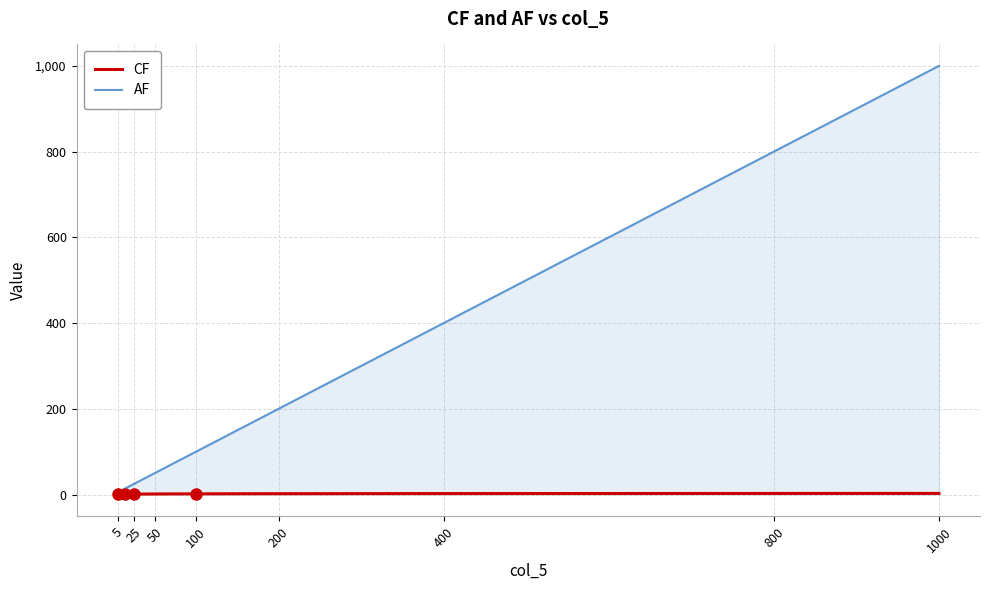

Rank the series by their maximum value, from lowest to highest.

CF, AF